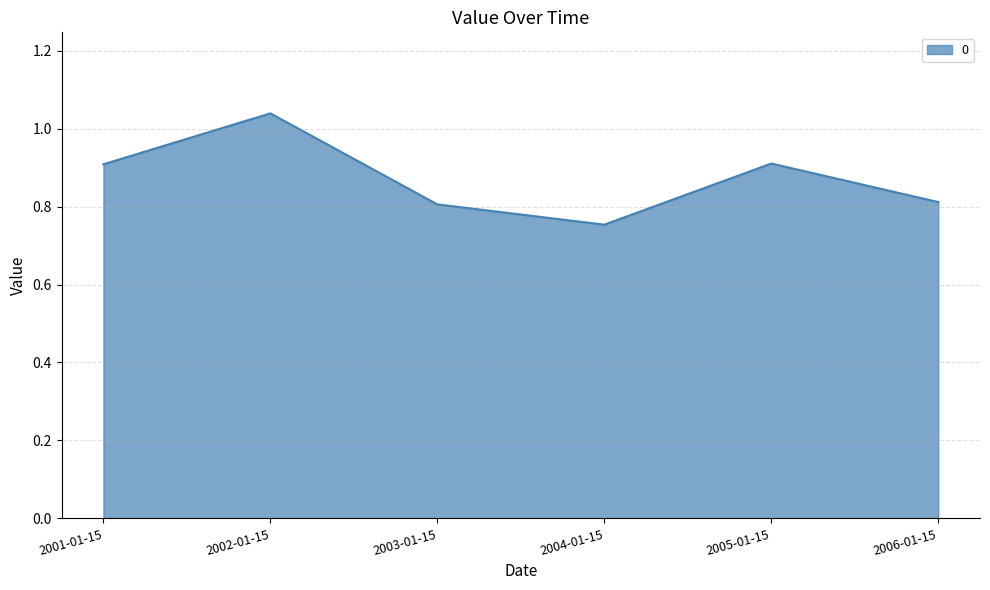

What position from the right is 2005-01-15?

2